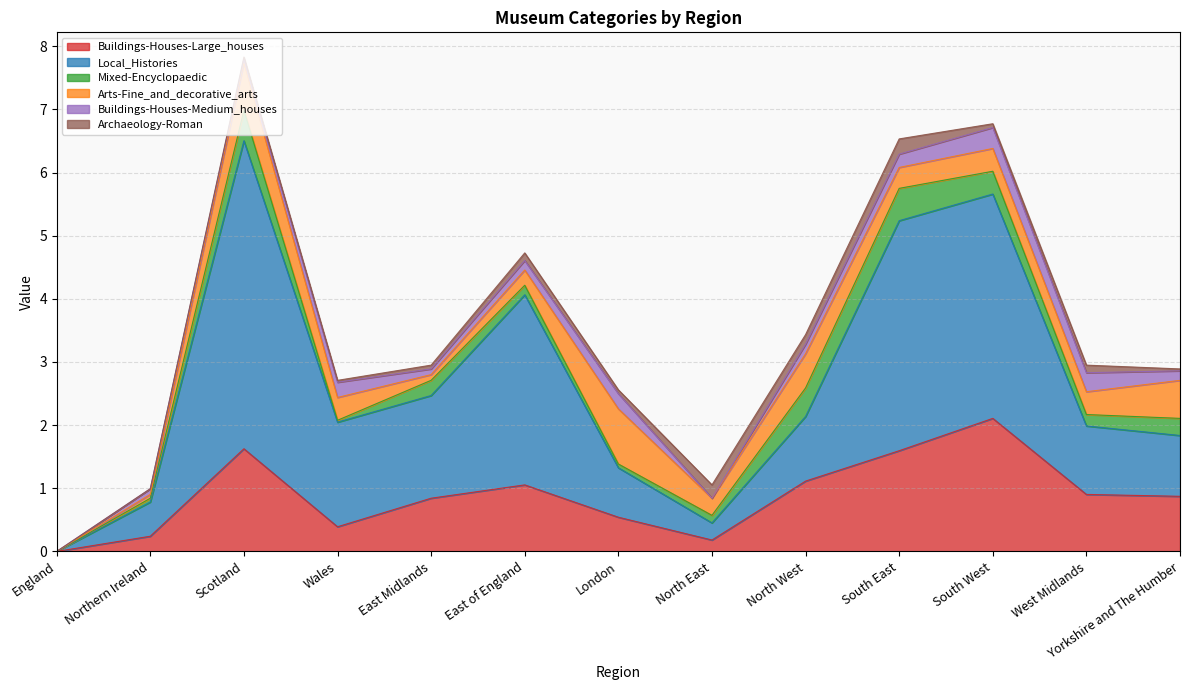

True or false: Archaeology-Roman and Local_Histories cross at least once.

False